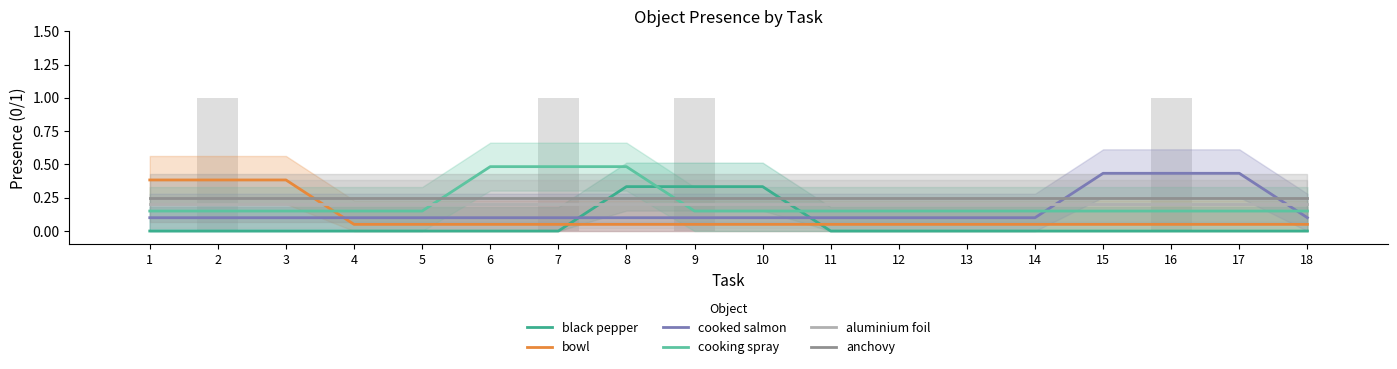

Reading left to right, transcribe all the data shown in this chart.

black pepper: 1=0.0	2=0.0	3=0.0	4=0.0	5=0.0	6=0.0	7=0.0	8=0.3	9=0.3	10=0.3	11=0.0	12=0.0	13=0.0	14=0.0	15=0.0	16=0.0	17=0.0	18=0.0
bowl: 1=0.4	2=0.4	3=0.4	4=0.1	5=0.1	6=0.1	7=0.1	8=0.1	9=0.1	10=0.1	11=0.1	12=0.1	13=0.1	14=0.1	15=0.1	16=0.1	17=0.1	18=0.1
cooked salmon: 1=0.1	2=0.1	3=0.1	4=0.1	5=0.1	6=0.1	7=0.1	8=0.1	9=0.1	10=0.1	11=0.1	12=0.1	13=0.1	14=0.1	15=0.4	16=0.4	17=0.4	18=0.1
cooking spray: 1=0.2	2=0.2	3=0.2	4=0.2	5=0.2	6=0.5	7=0.5	8=0.5	9=0.2	10=0.2	11=0.2	12=0.2	13=0.2	14=0.2	15=0.2	16=0.2	17=0.2	18=0.2
aluminium foil: 1=0.2	2=0.2	3=0.2	4=0.2	5=0.2	6=0.2	7=0.2	8=0.2	9=0.2	10=0.2	11=0.2	12=0.2	13=0.2	14=0.2	15=0.2	16=0.2	17=0.2	18=0.2
anchovy: 1=0.2	2=0.2	3=0.2	4=0.2	5=0.2	6=0.2	7=0.2	8=0.2	9=0.2	10=0.2	11=0.2	12=0.2	13=0.2	14=0.2	15=0.2	16=0.2	17=0.2	18=0.2